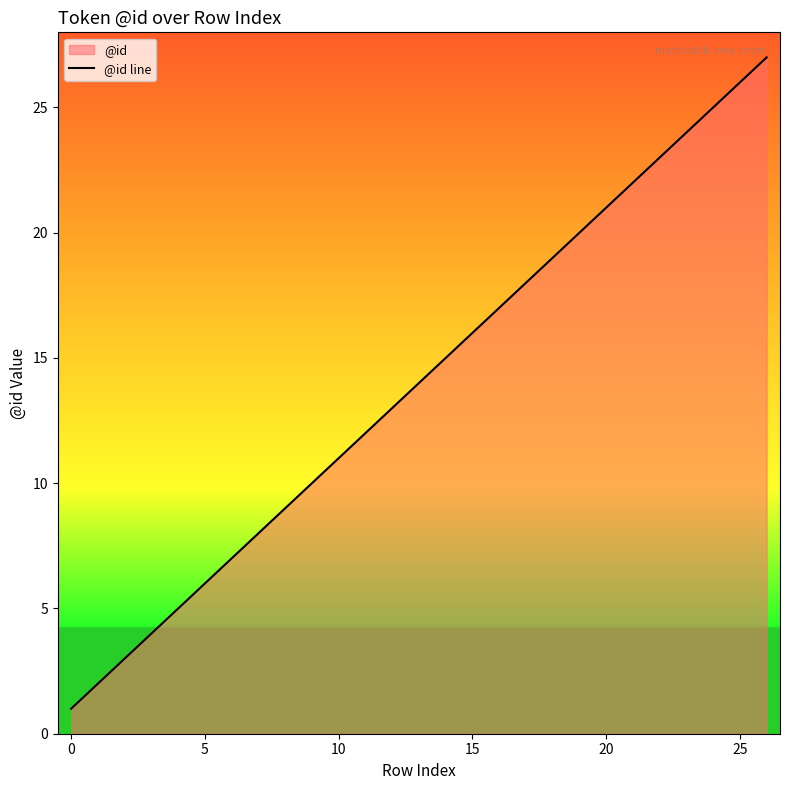

What is the difference between the maximum and minimum values?

26